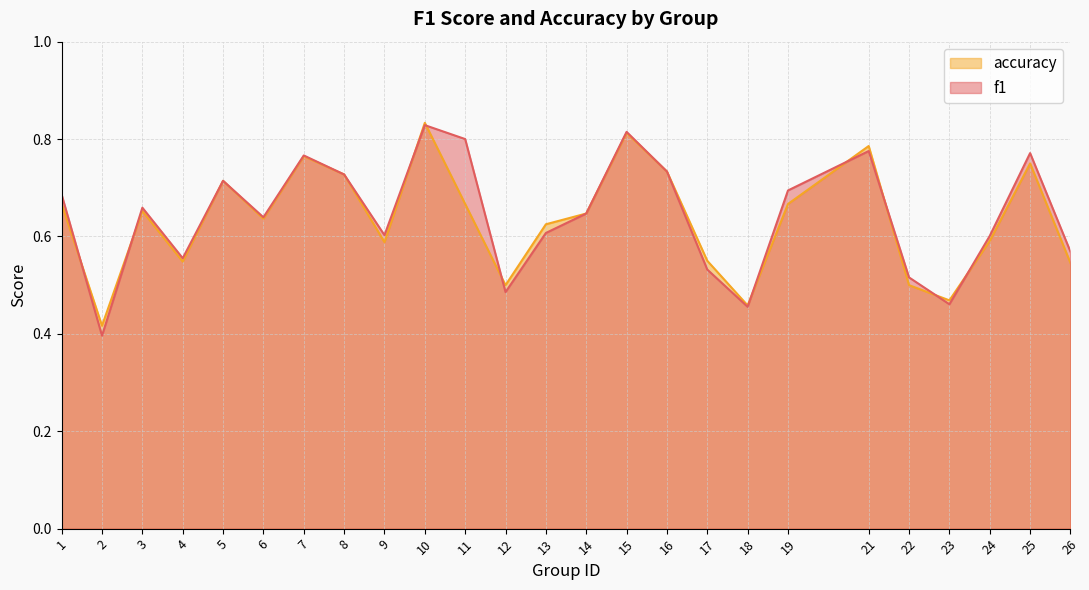

The value of f1 at 24 is 0.6. True or false?

True